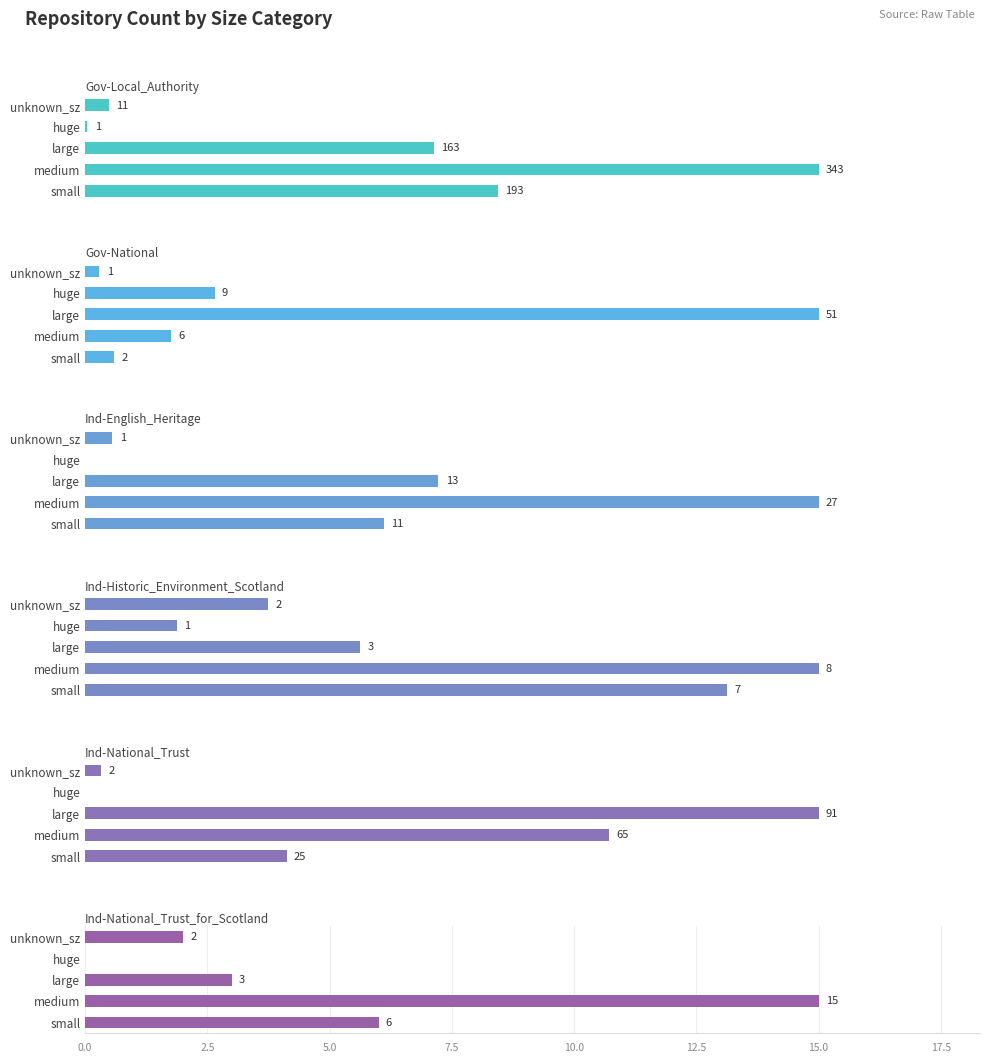

What are all the series names shown in the legend?

Government-Local_Authority, Government-National, Independent-English_Heritage, Independent-Historic_Environment_Scotland, Independent-National_Trust, Independent-National_Trust_for_Scotland